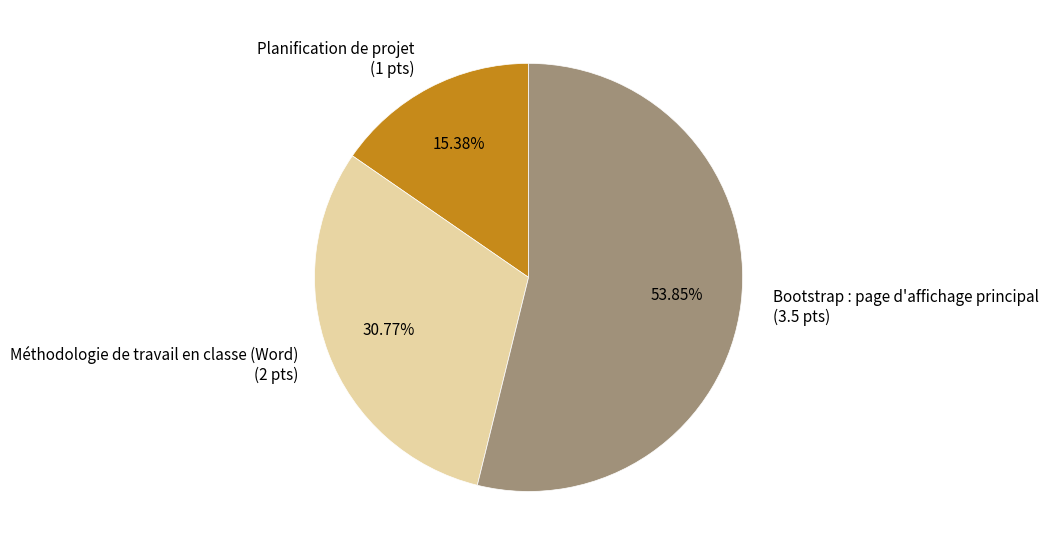

What percentage is the Planification de projet slice, to the nearest percent?

15%